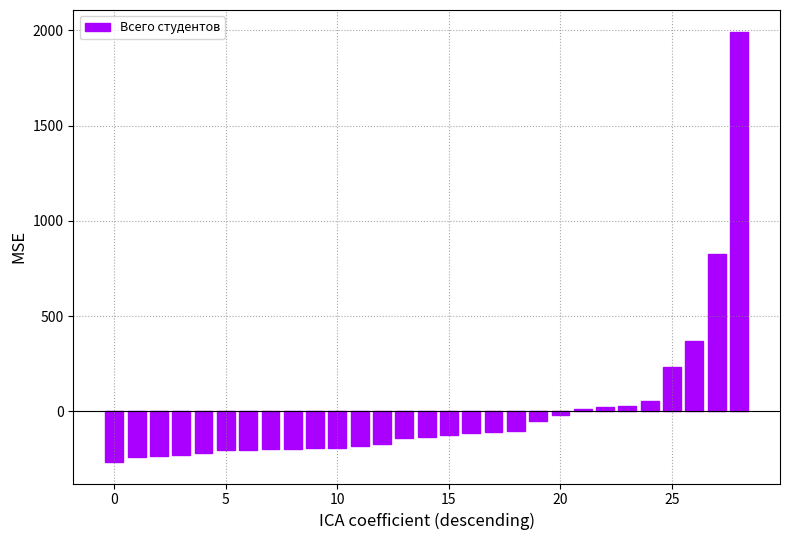

How many values exceed -137?

14